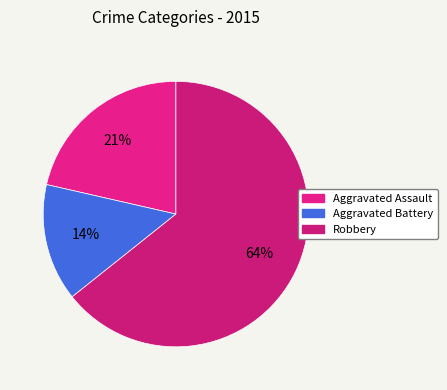

Which category accounts for the majority?

Robbery